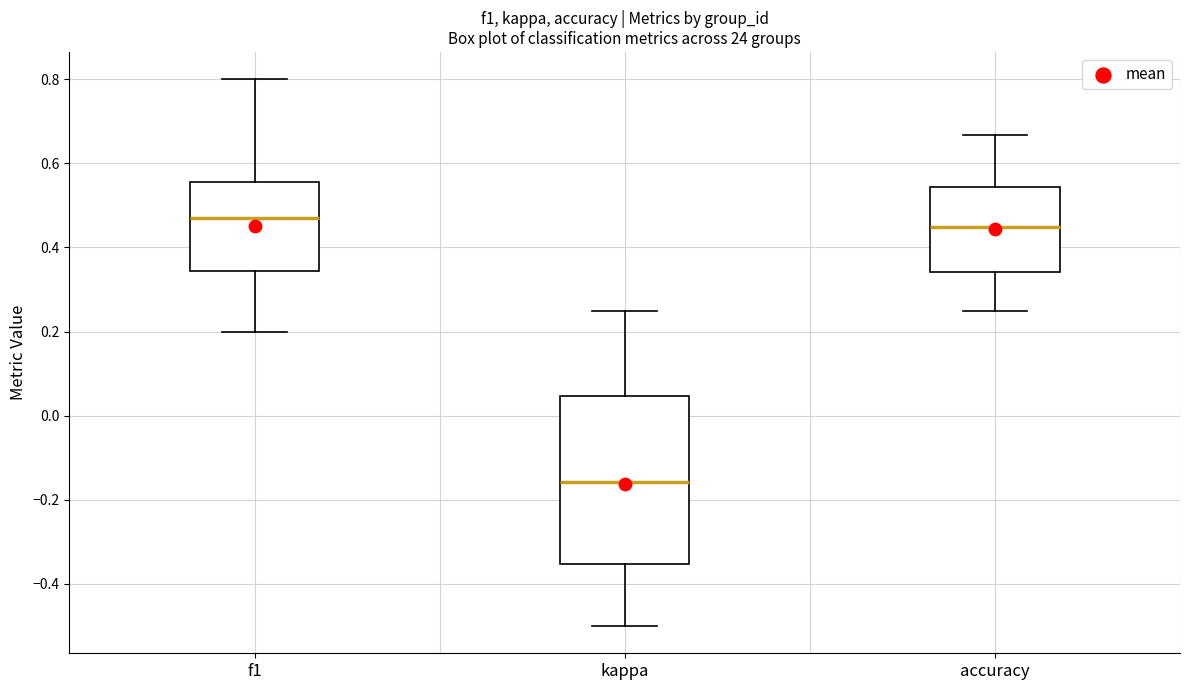

Where does the upper whisker of the box for accuracy end on the y-axis? The values are not printed on the chart, so give them approximately, as read against the axis.

0.66